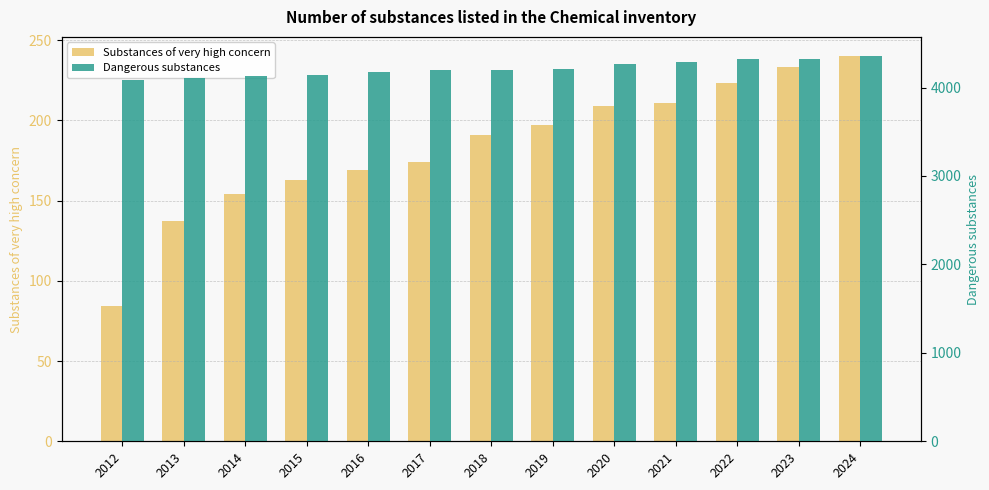

At how many categories does at least one series exceed 731?

13